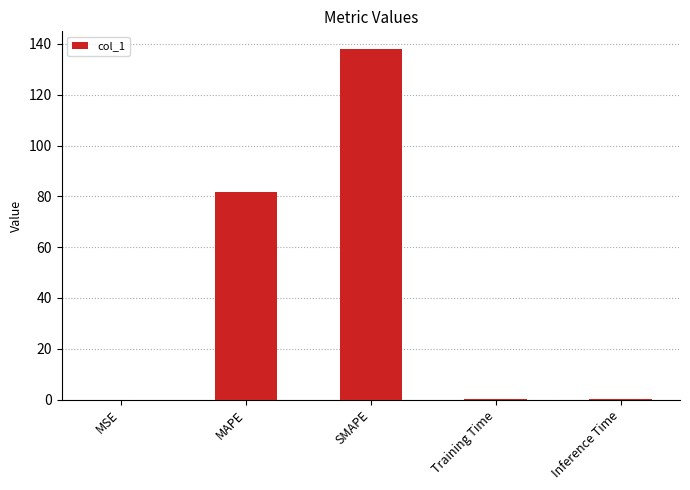

What is the change in value from MAPE to SMAPE?

+56.4